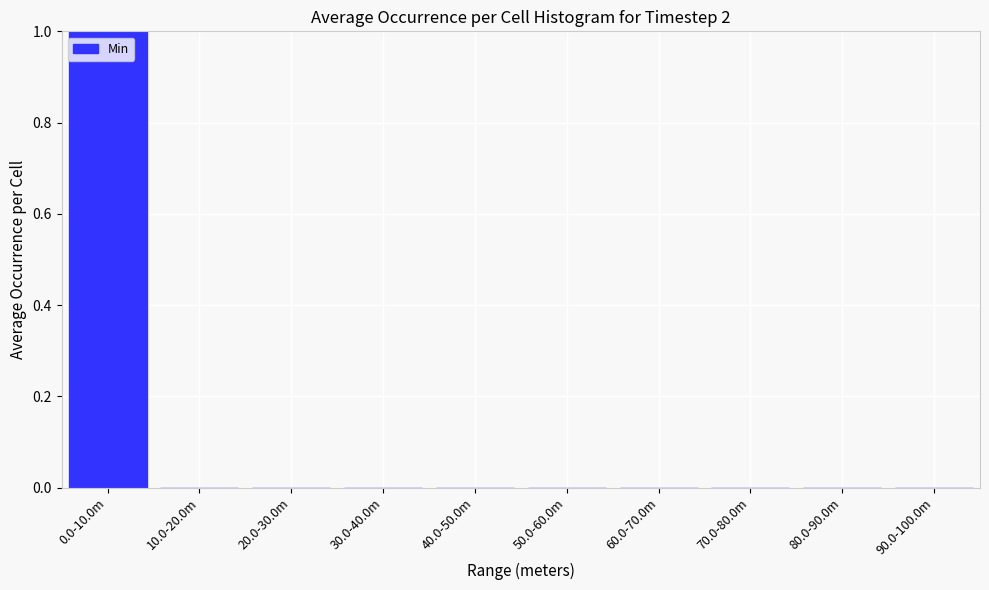

Reading right to left, extract all data points from this chart.

90.0-100.0m=0	80.0-90.0m=0	70.0-80.0m=0	60.0-70.0m=0	50.0-60.0m=0	40.0-50.0m=0	30.0-40.0m=0	20.0-30.0m=0	10.0-20.0m=0	0.0-10.0m=1